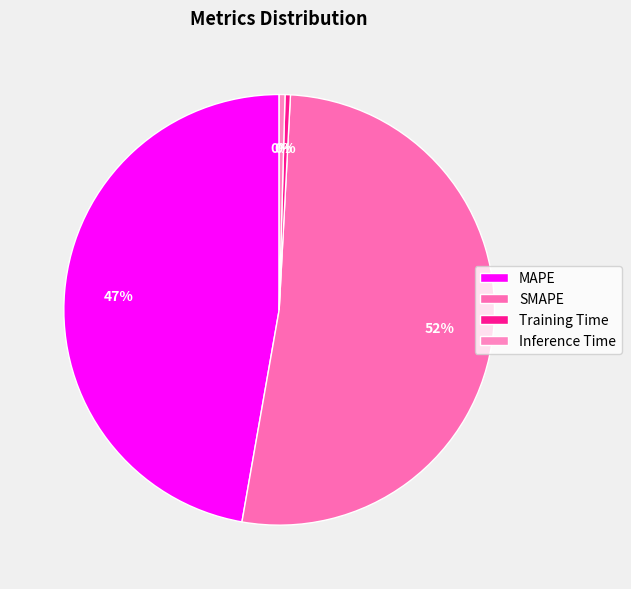

Count the number of slices in the pie.

4